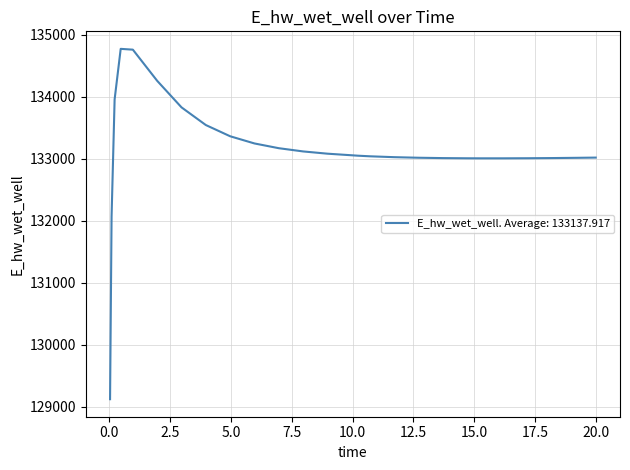

What is the sum of all values?

3461585.8